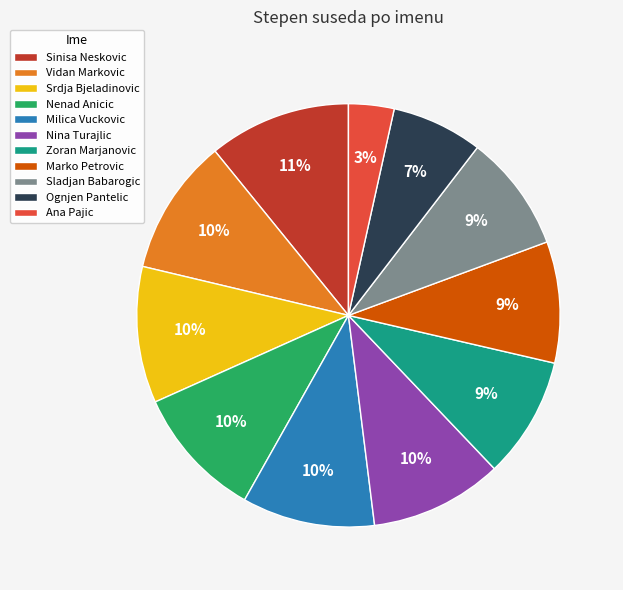

Which category has the smallest portion of the pie?

Ana Pajic